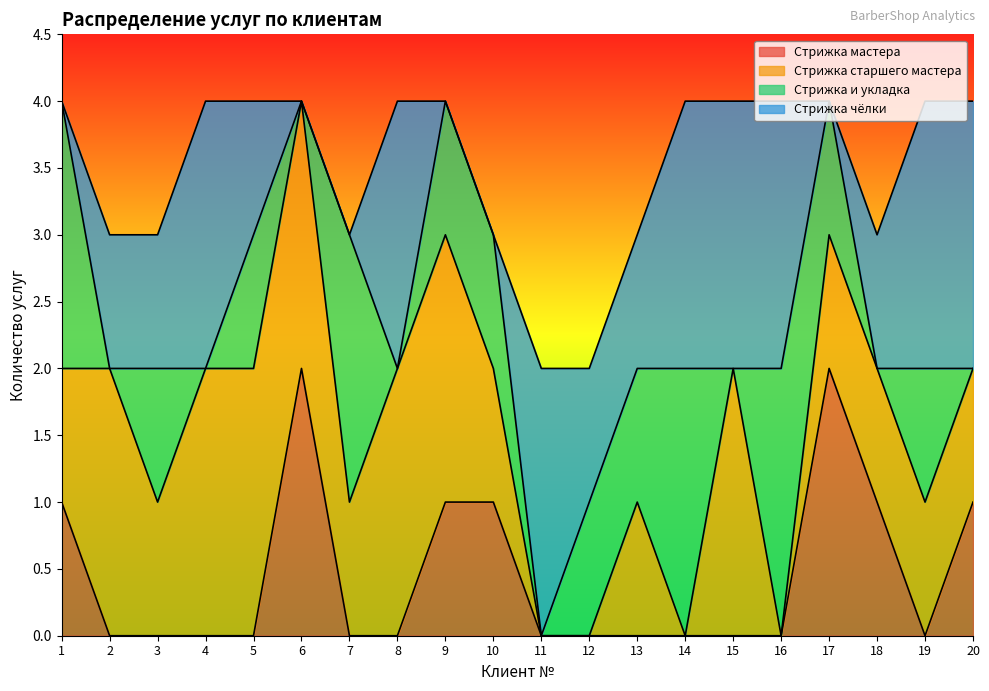

What is the spread (max minus min) of values at 7?

2